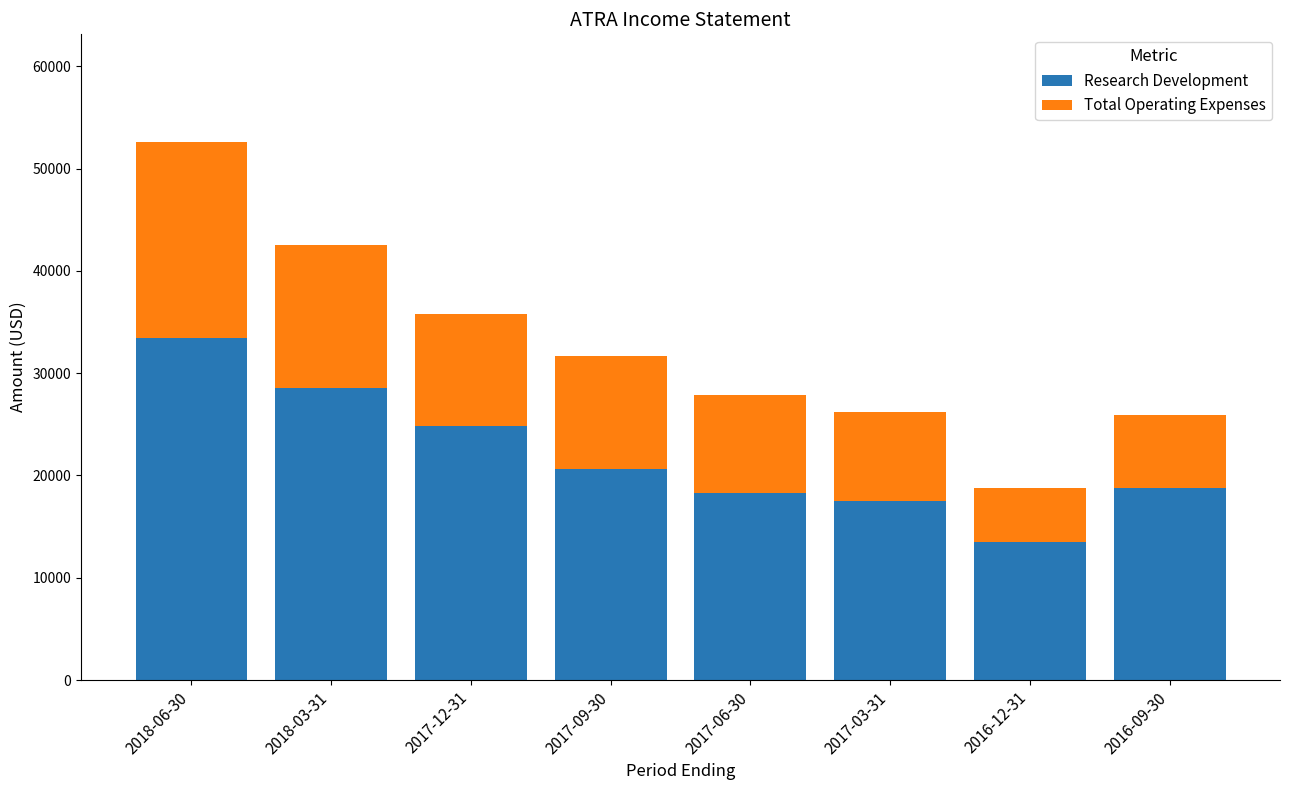

What is the minimum value for Research Development?

13500